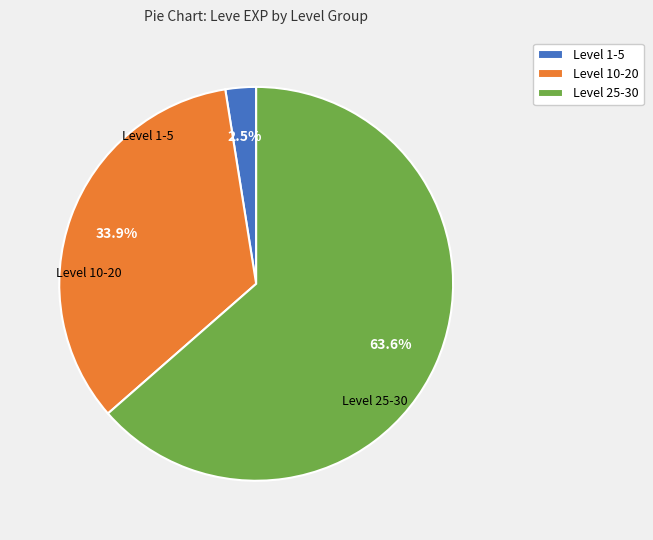

Does any single category account for the majority?

Yes